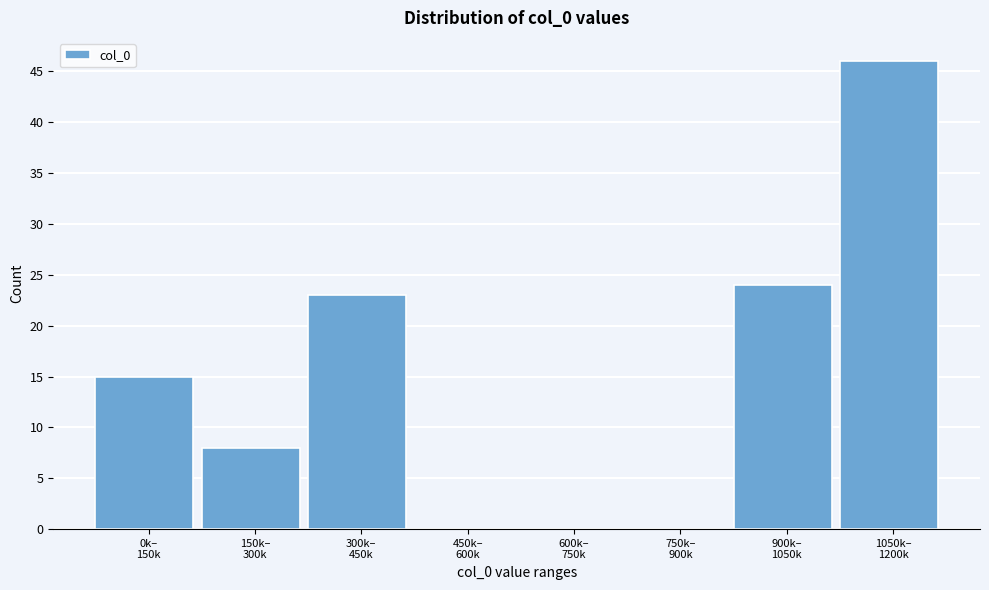

What is the sum of all values?

116